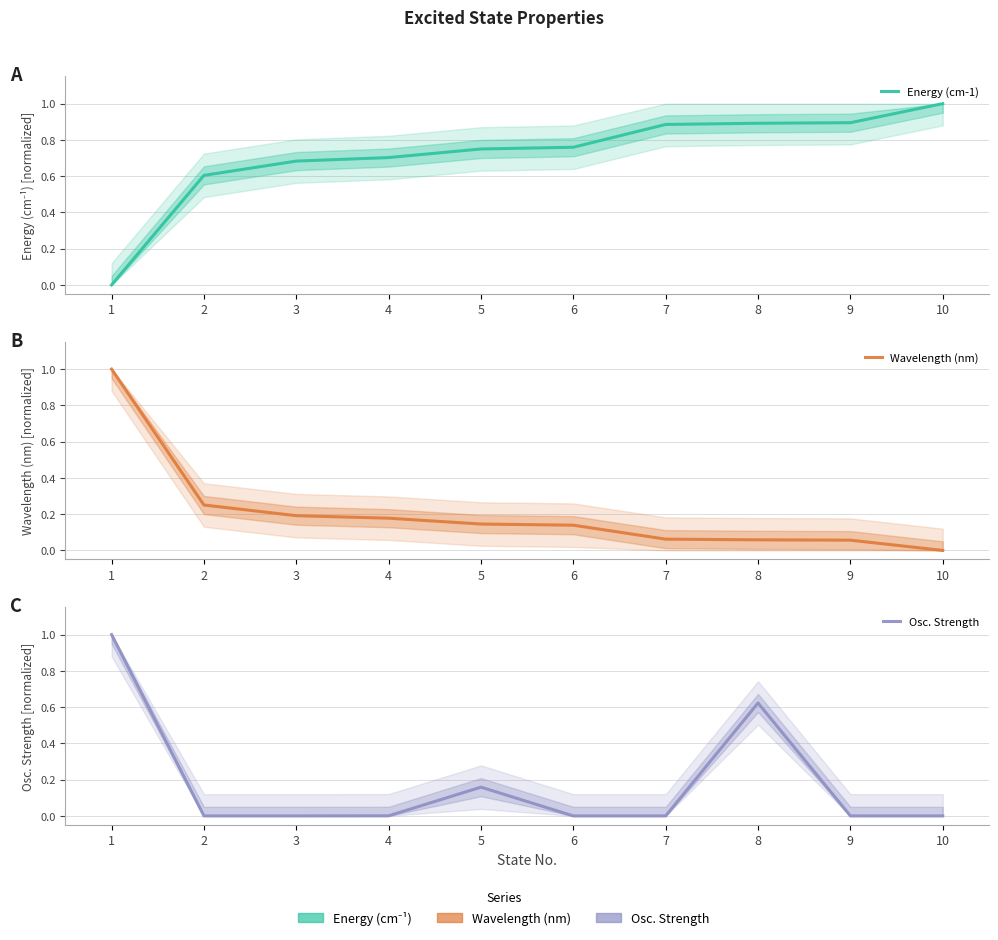

Rank the series by their maximum value, from lowest to highest.

Energy (cm-1), Wavelength (nm), Osc. Strength